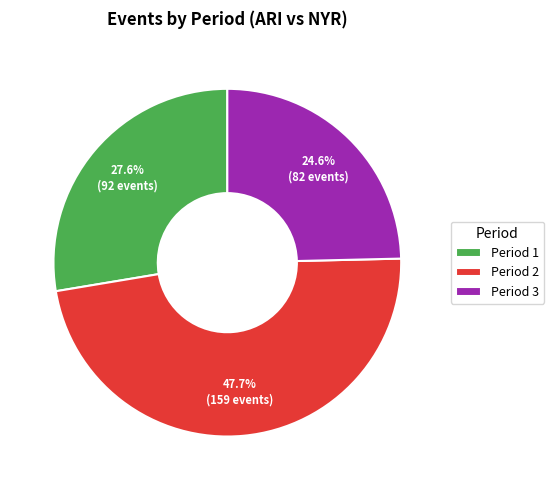

Which has a higher value, Period 2 or Period 1?

Period 2